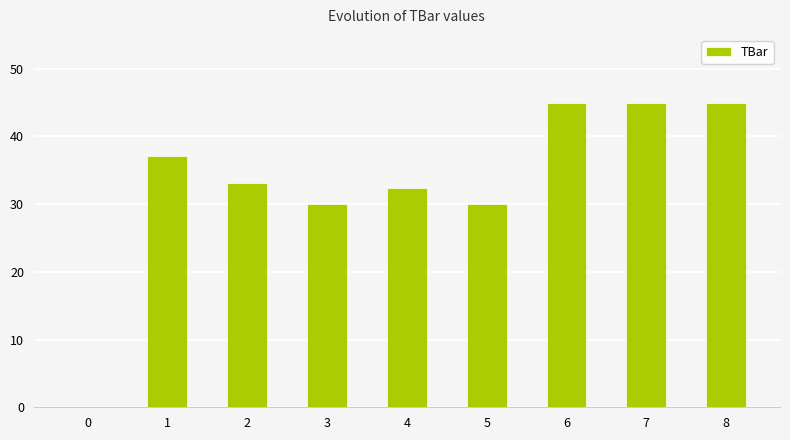

What is the sum of all values?

297.6